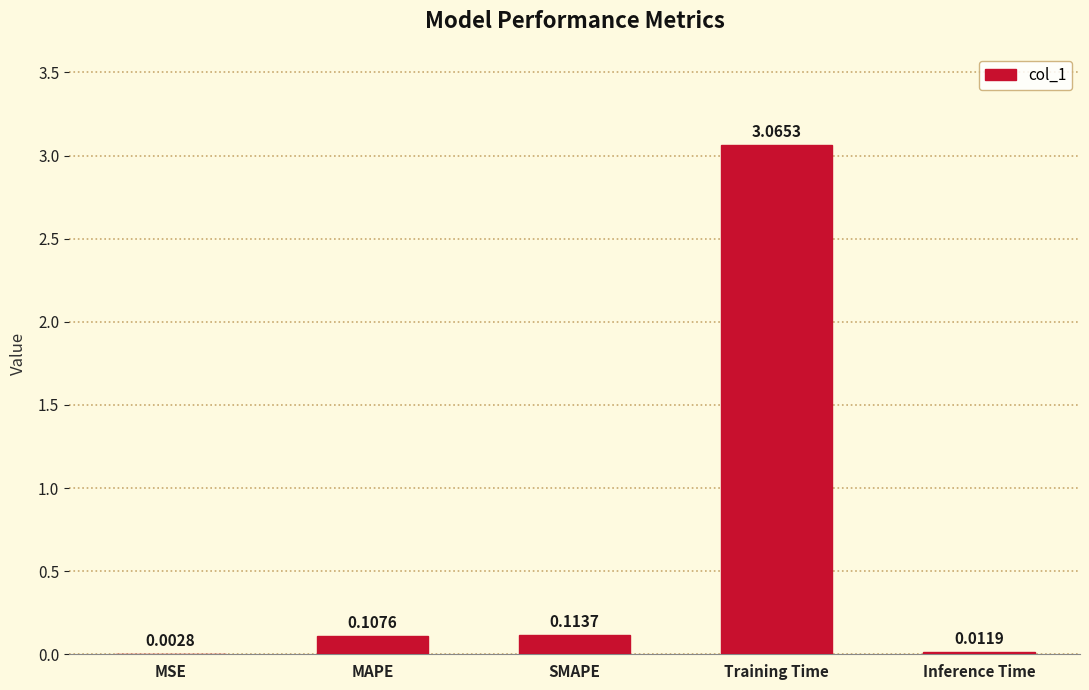

Which has a higher value, Training Time or Inference Time?

Training Time